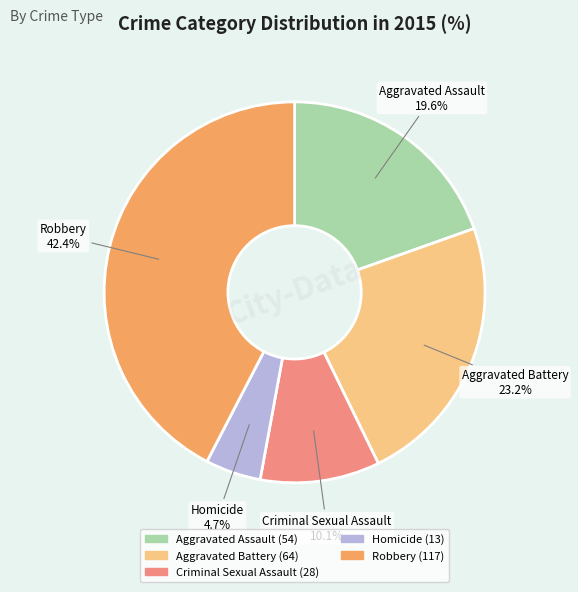

What is the smallest slice in the pie chart?

Homicide